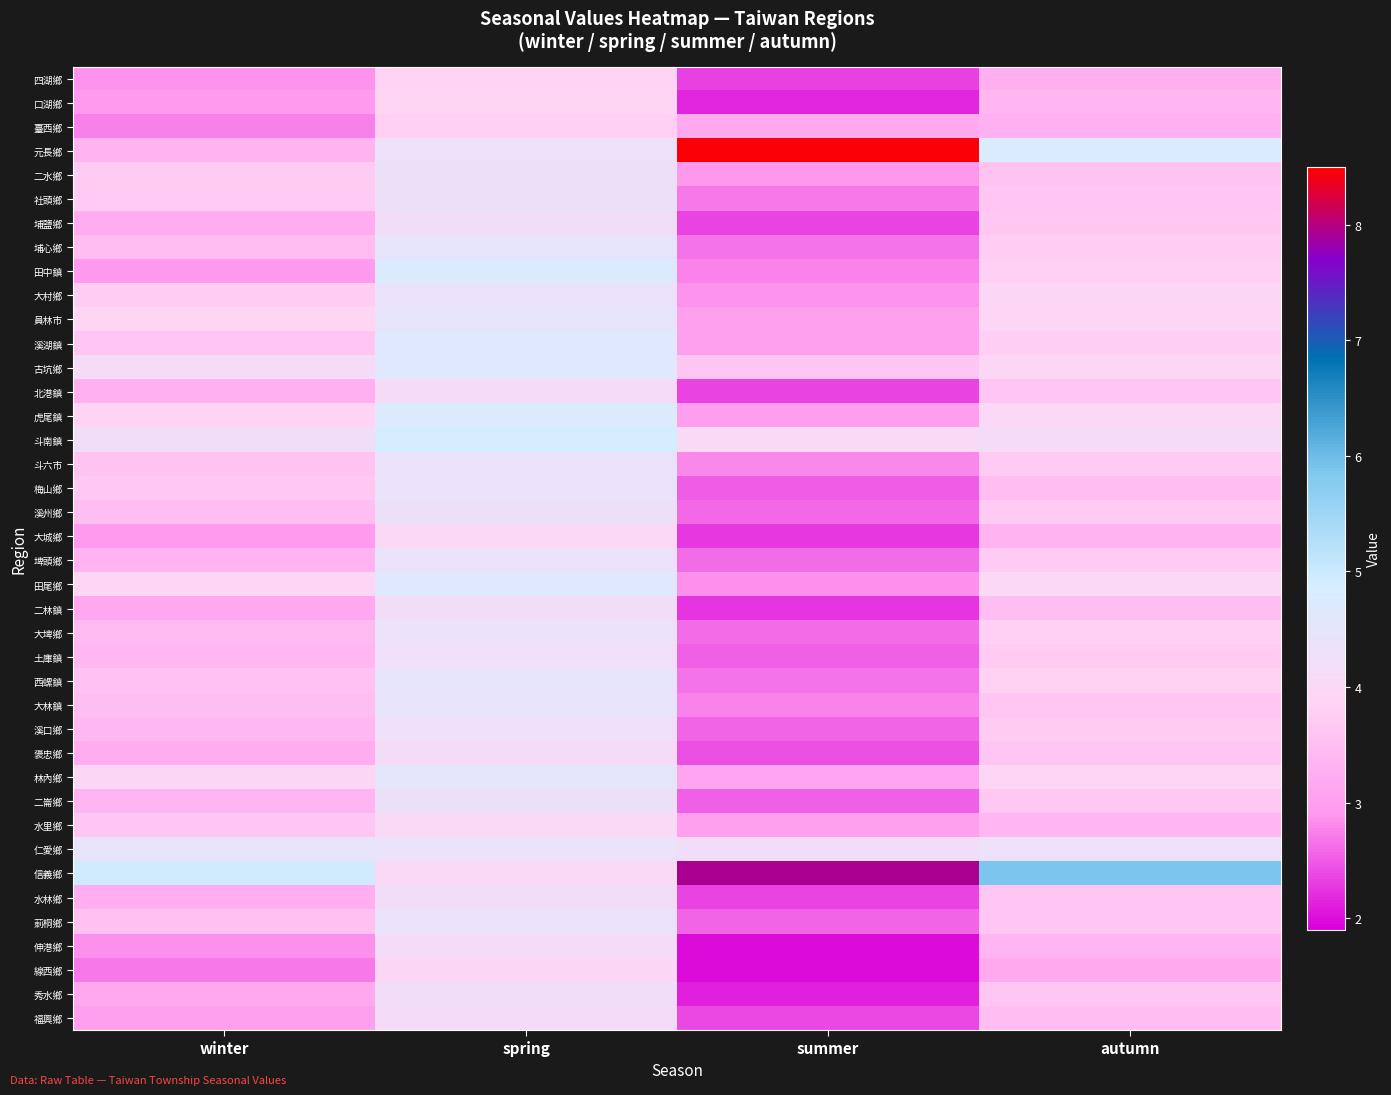

Reading left to right, what are all the values shown in this chart?

四湖鄉: winter=2.9	spring=3.8	summer=2.3	autumn=3.3
口湖鄉: winter=2.9	spring=3.9	summer=2.1	autumn=3.4
臺西鄉: winter=2.7	spring=3.8	summer=3.2	autumn=3.3
元長鄉: winter=3.3	spring=4.3	summer=8.5	autumn=4.8
二水鄉: winter=3.7	spring=4.3	summer=2.9	autumn=3.6
社頭鄉: winter=3.7	spring=4.3	summer=2.7	autumn=3.6
埔鹽鄉: winter=3.2	spring=4.2	summer=2.3	autumn=3.7
埔心鄉: winter=3.5	spring=4.5	summer=2.7	autumn=3.8
田中鎮: winter=2.9	spring=4.7	summer=2.8	autumn=3.8
大村鄉: winter=3.7	spring=4.4	summer=2.9	autumn=4.0
員林市: winter=3.9	spring=4.5	summer=3.0	autumn=3.9
溪湖鎮: winter=3.6	spring=4.7	summer=3.0	autumn=3.8
古坑鄉: winter=4.1	spring=4.6	summer=3.6	autumn=3.9
北港鎮: winter=3.3	spring=4.1	summer=2.4	autumn=3.6
虎尾鎮: winter=3.9	spring=4.7	summer=3.0	autumn=4.0
斗南鎮: winter=4.2	spring=4.9	summer=4.0	autumn=4.1
斗六市: winter=3.6	spring=4.4	summer=2.8	autumn=3.7
梅山鄉: winter=3.7	spring=4.4	summer=2.5	autumn=3.5
溪州鄉: winter=3.5	spring=4.3	summer=2.6	autumn=3.7
大城鄉: winter=2.9	spring=4.0	summer=2.3	autumn=3.3
埤頭鄉: winter=3.3	spring=4.4	summer=2.6	autumn=3.7
田尾鄉: winter=3.9	spring=4.6	summer=2.8	autumn=4.0
二林鎮: winter=3.1	spring=4.2	summer=2.3	autumn=3.5
大埤鄉: winter=3.4	spring=4.4	summer=2.6	autumn=3.8
土庫鎮: winter=3.4	spring=4.3	summer=2.5	autumn=3.7
西螺鎮: winter=3.6	spring=4.5	summer=2.7	autumn=3.8
大林鎮: winter=3.5	spring=4.4	summer=2.8	autumn=3.6
溪口鄉: winter=3.4	spring=4.3	summer=2.6	autumn=3.7
褒忠鄉: winter=3.2	spring=4.1	summer=2.4	autumn=3.7
林內鄉: winter=4.0	spring=4.5	summer=3.1	autumn=3.9
二崙鄉: winter=3.4	spring=4.3	summer=2.5	autumn=3.7
水里鄉: winter=3.6	spring=4.0	summer=3.0	autumn=3.4
仁愛鄉: winter=4.4	spring=4.4	summer=4.2	autumn=4.3
信義鄉: winter=4.9	spring=4.1	summer=7.9	autumn=5.9
水林鄉: winter=3.2	spring=4.2	summer=2.3	autumn=3.6
莿桐鄉: winter=3.5	spring=4.4	summer=2.6	autumn=3.6
伸港鄉: winter=2.8	spring=4.1	summer=2.0	autumn=3.4
線西鄉: winter=2.7	spring=3.9	summer=2.0	autumn=3.2
秀水鄉: winter=3.2	spring=4.2	summer=2.1	autumn=3.6
福興鄉: winter=3.0	spring=4.1	summer=2.4	autumn=3.5